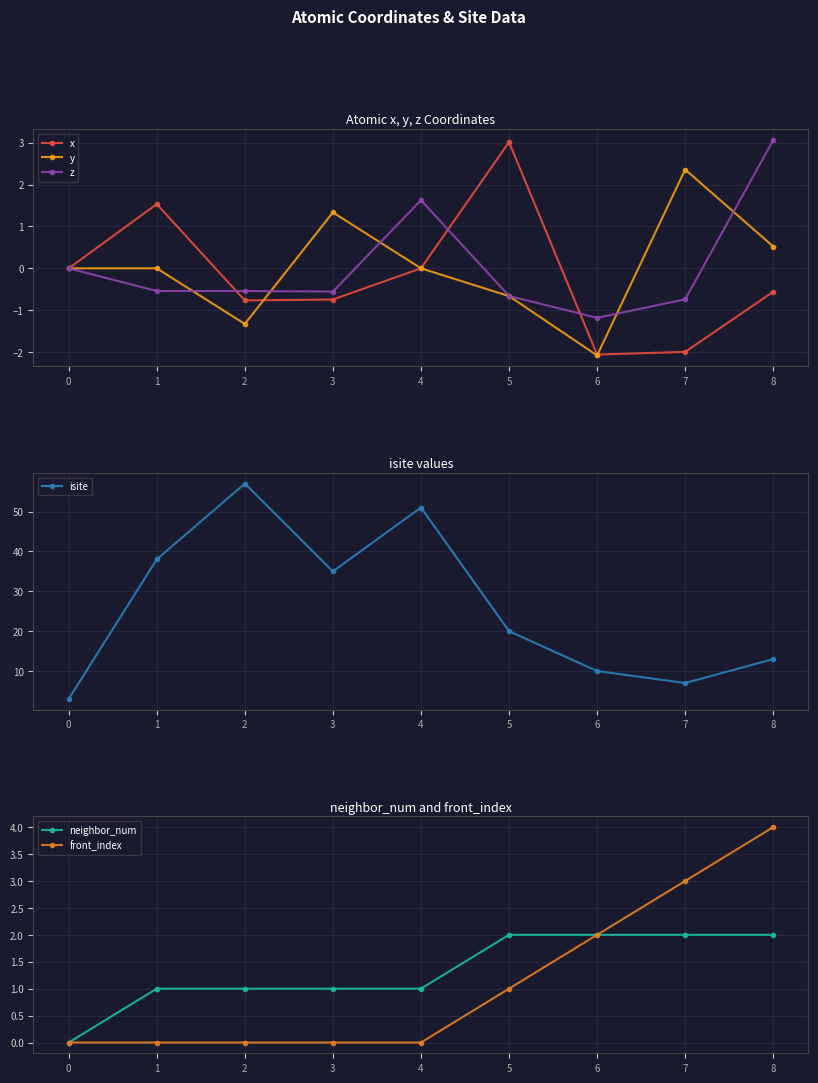

Where is neighbor_num nearest to the value 1?

1